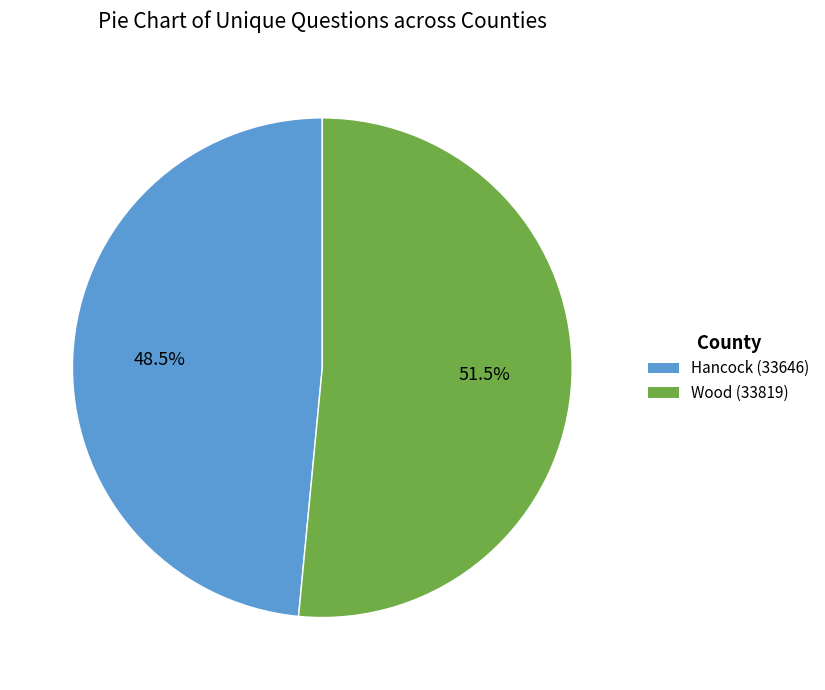

Is Wood (33819) the majority of the pie?

Yes